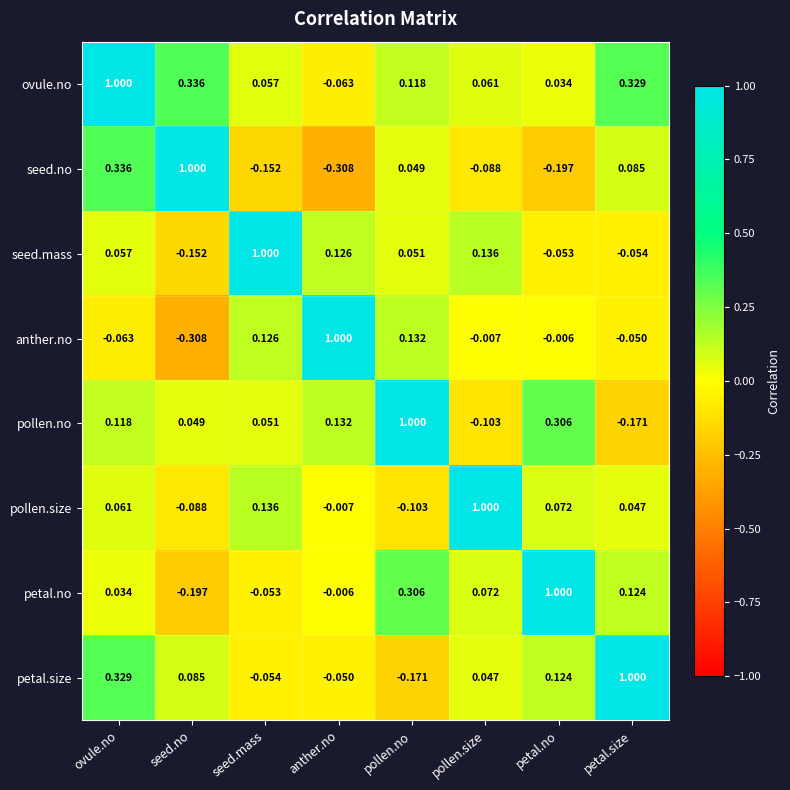

Which category has the highest value in the seed.mass series?

seed.mass